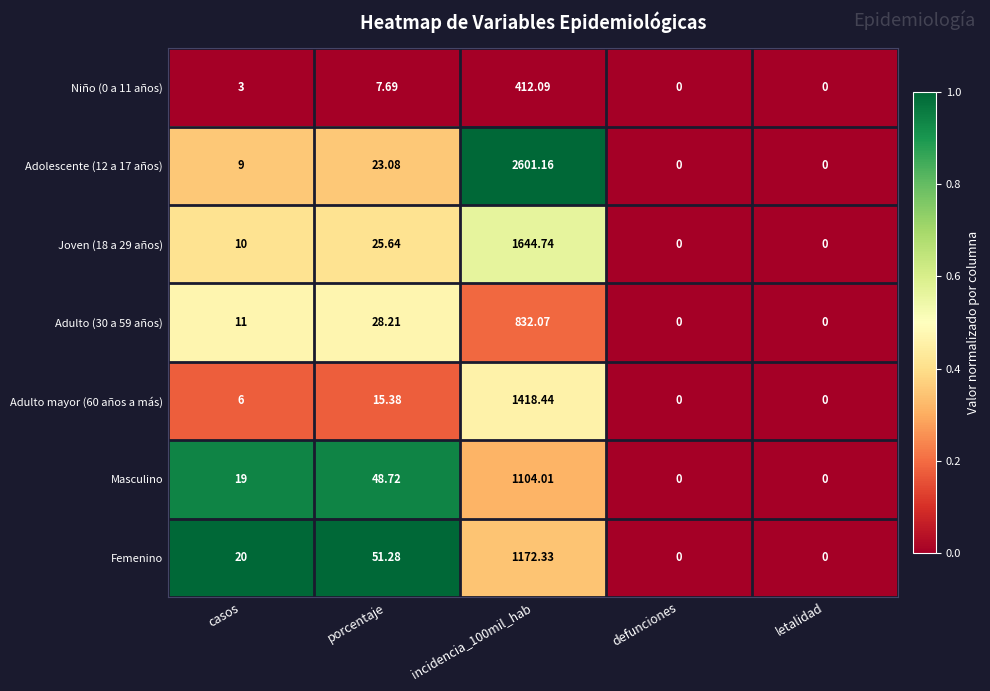

Which series has the largest range (max minus min)?

Adolescente (12 a 17 años)